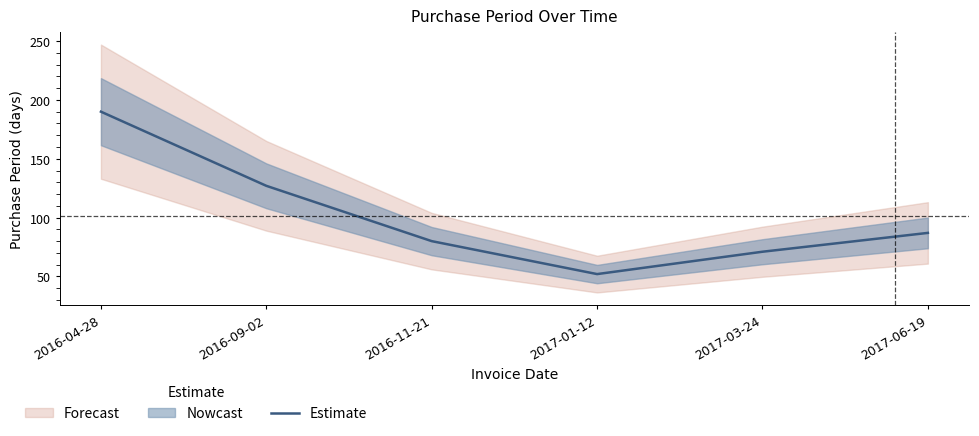

Where is the data nearest to the value 121?

2016-09-02